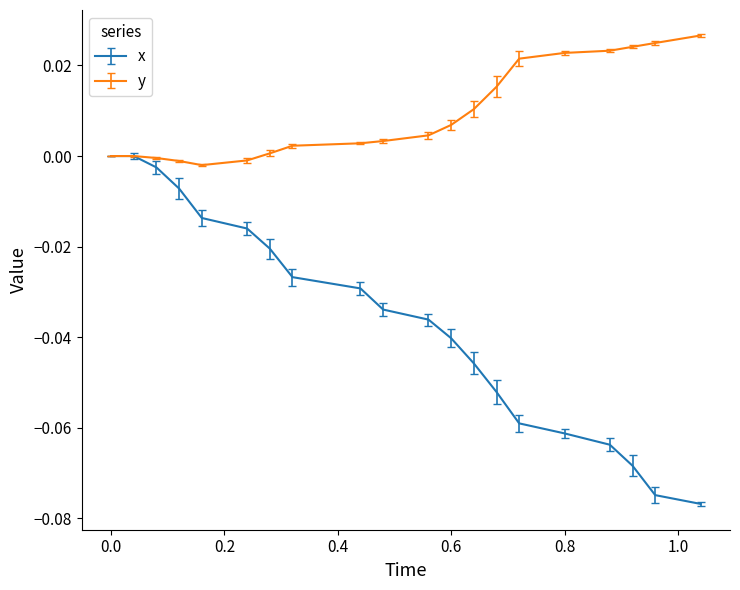

List the series in order of their peak value, lowest first.

x, y